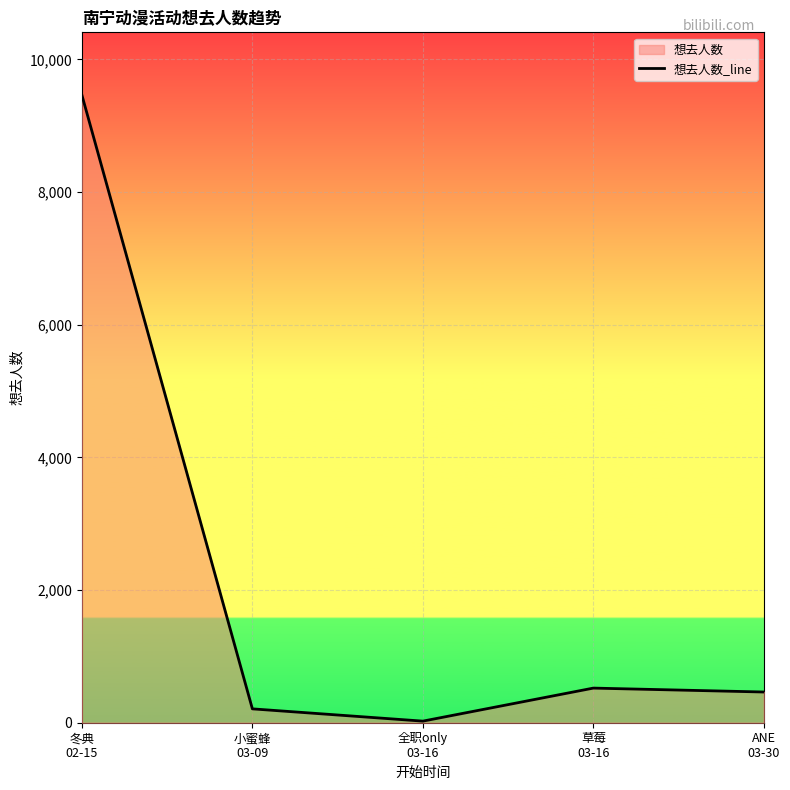

List the labels in order of value, smallest first.

全职only
03-16, 小蜜蜂
03-09, ANE
03-30, 草莓
03-16, 冬典
02-15